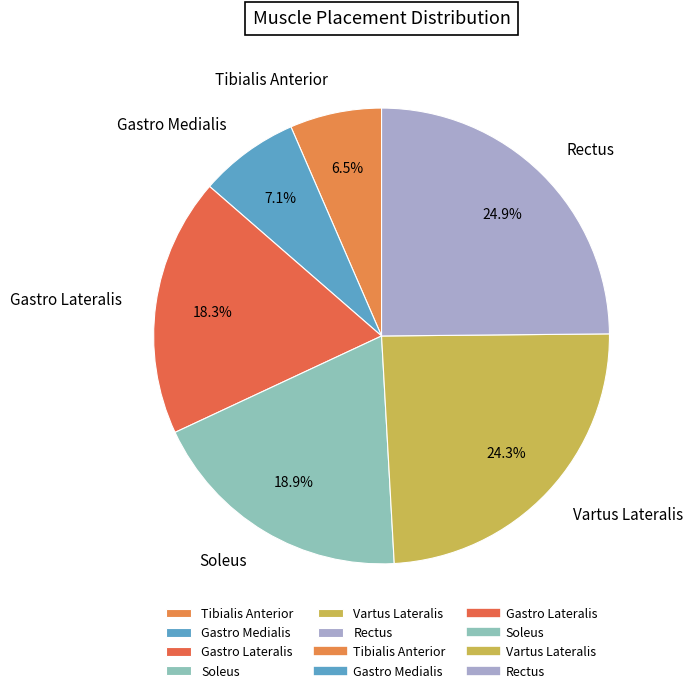

Between Soleus and Vartus Lateralis, which is larger?

Vartus Lateralis